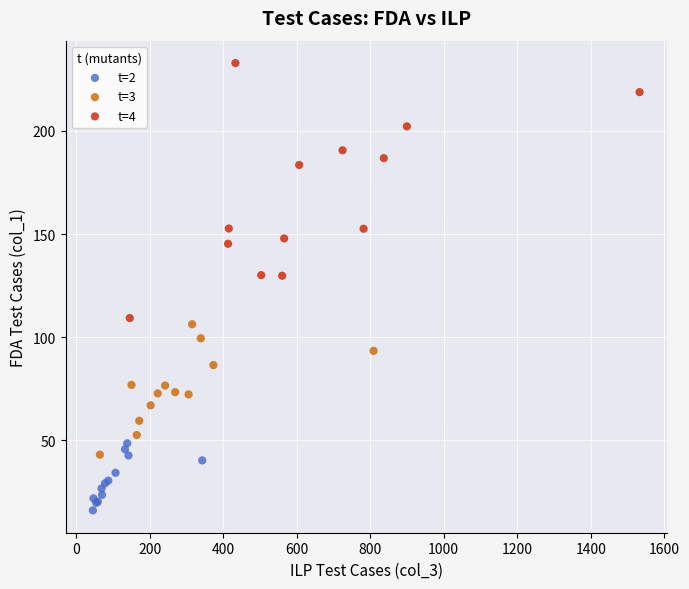

Which series has the largest Y range (max minus min)?

t=4